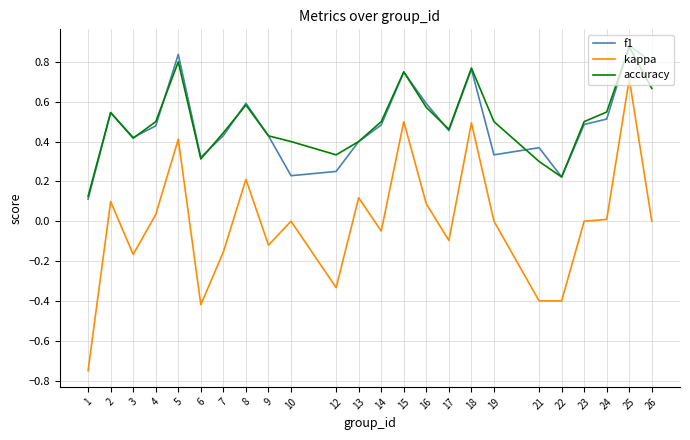

How many lines are shown in the chart?

3